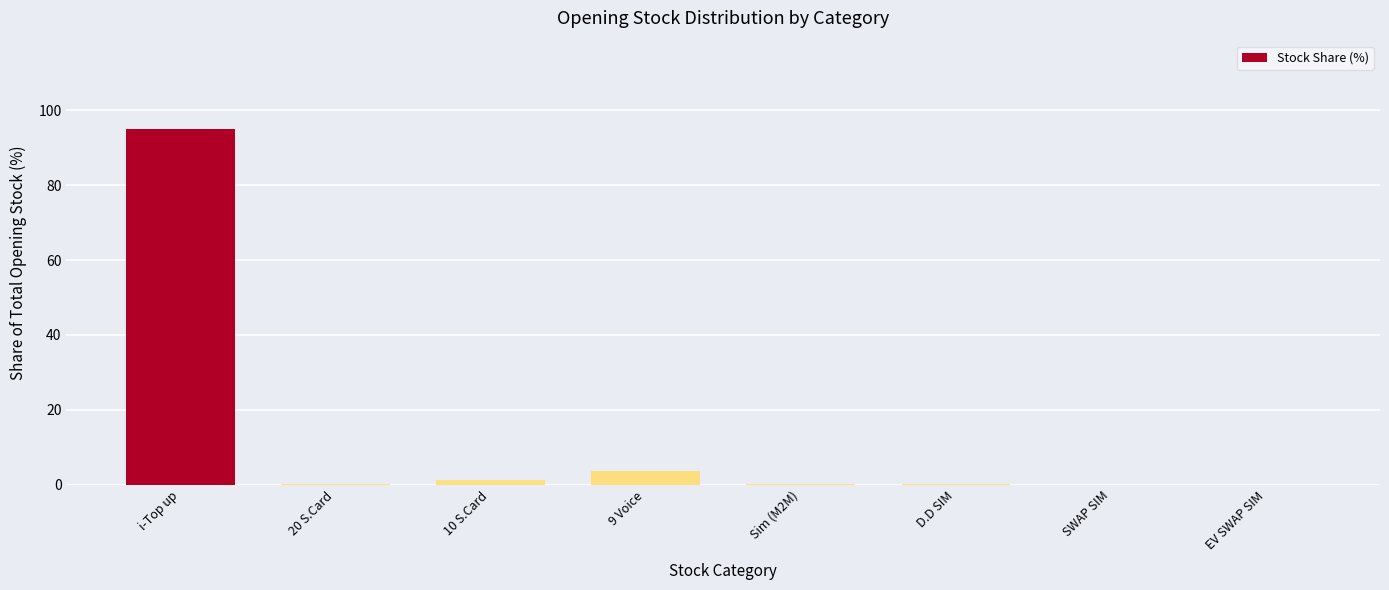

What is the average value?

12.5